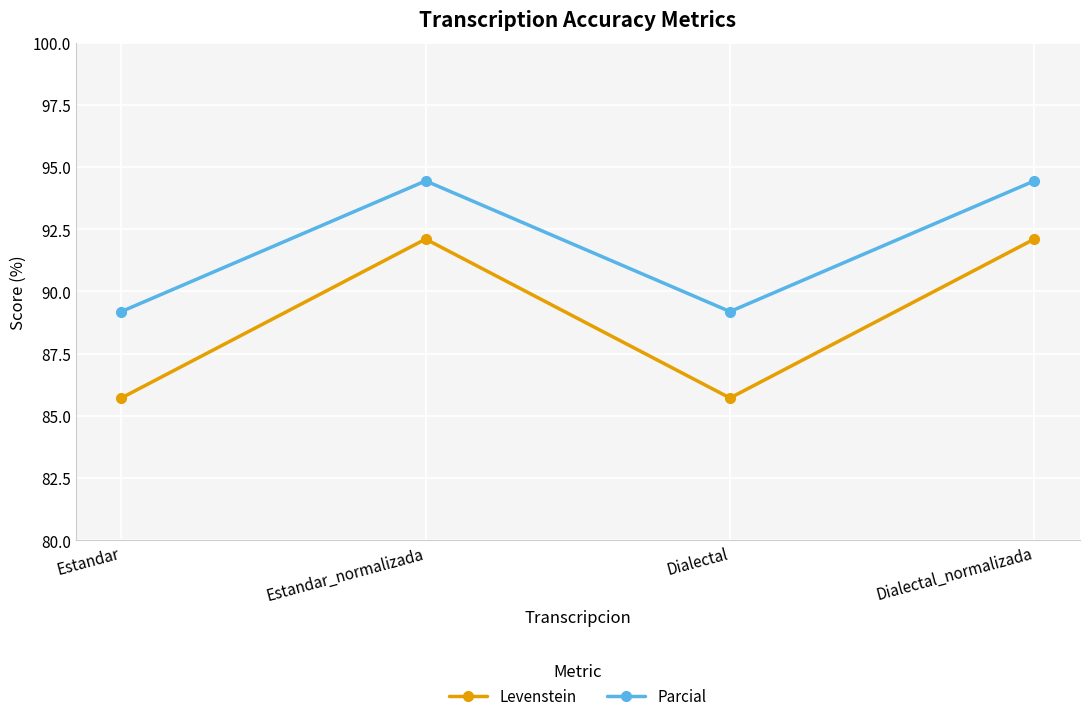

What position from the left is Estandar_normalizada?

2